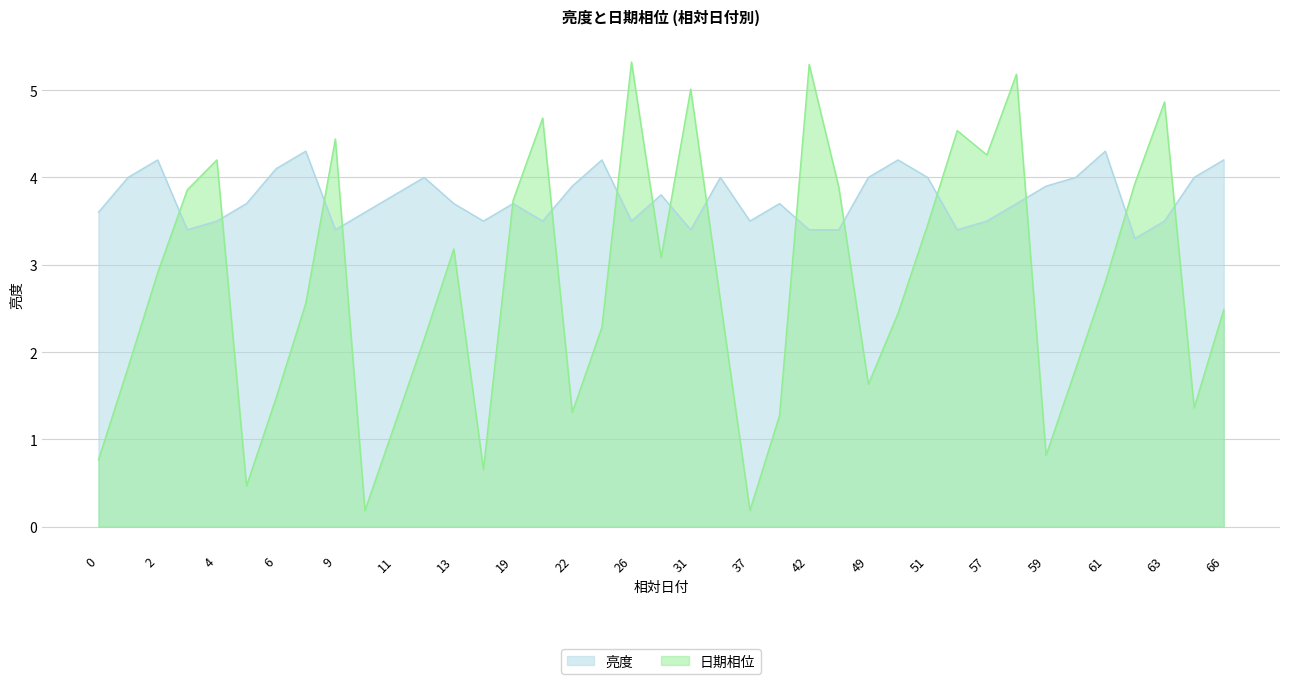

The value of 亮度 at 4 is 3.5. True or false?

True